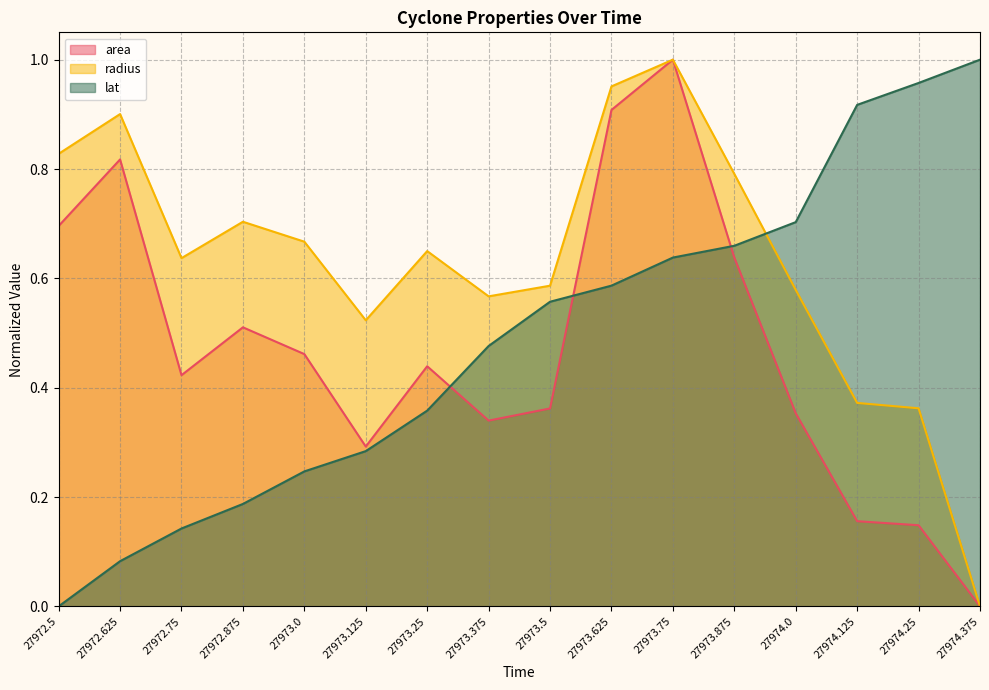

What is the difference between the maximum and second lowest values in the area series?

0.9